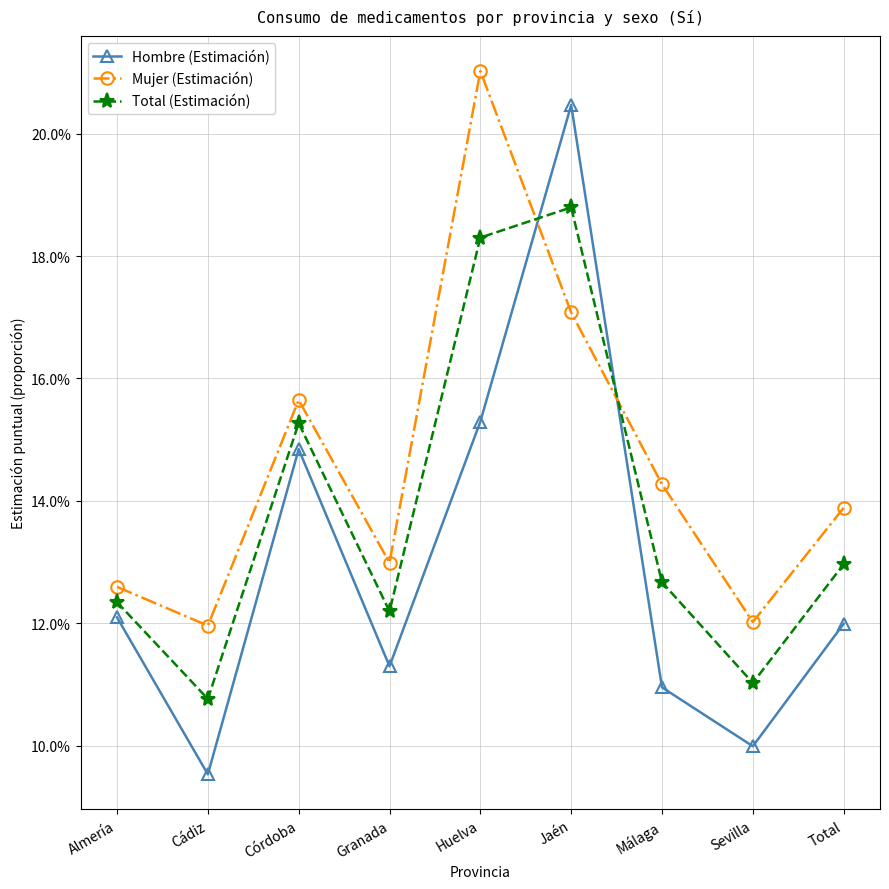

Reading left to right, what are all the values shown in this chart?

Hombre (Estimación): 12.1	9.5	14.8	11.3	15.3	20.5	11.0	10.0	12.0
Mujer (Estimación): 12.6	12.0	15.6	13.0	21.0	17.1	14.3	12.0	13.9
Total (Estimación): 12.3	10.8	15.3	12.2	18.3	18.8	12.7	11.0	13.0